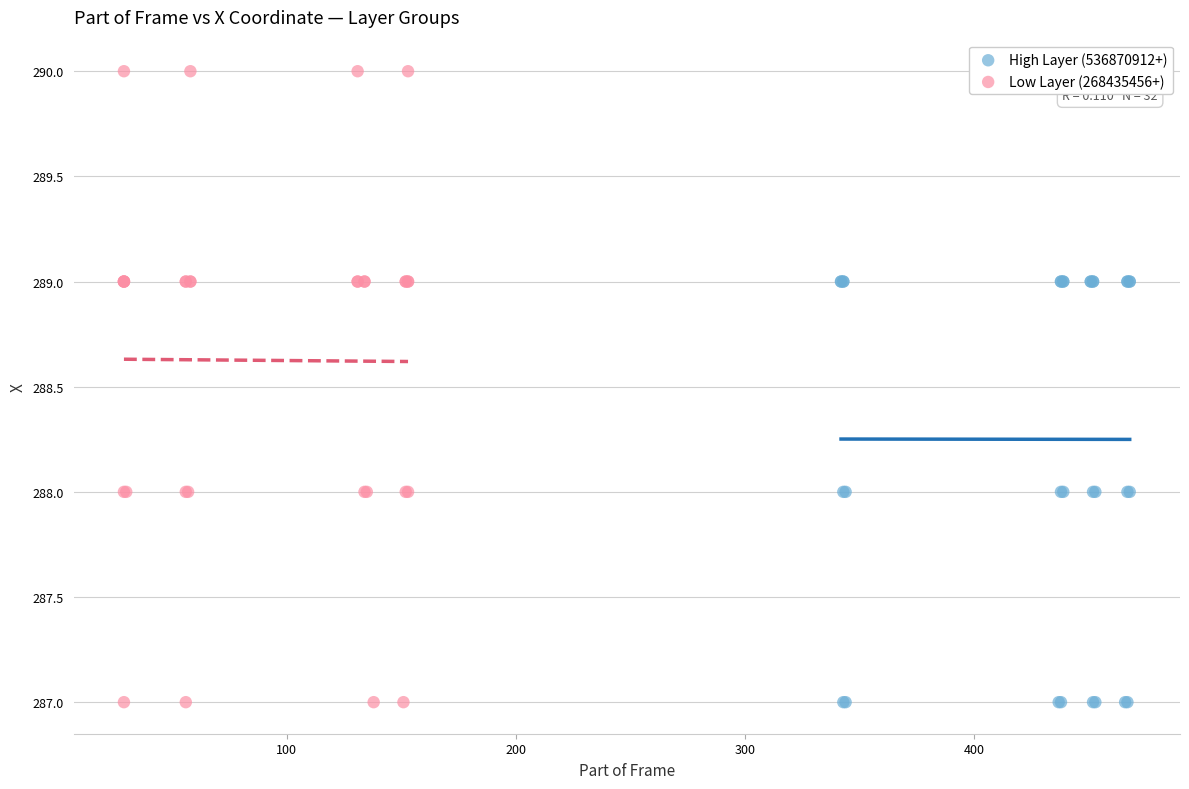

Which series contains the highest Y value?

Low Layer (268435456+)